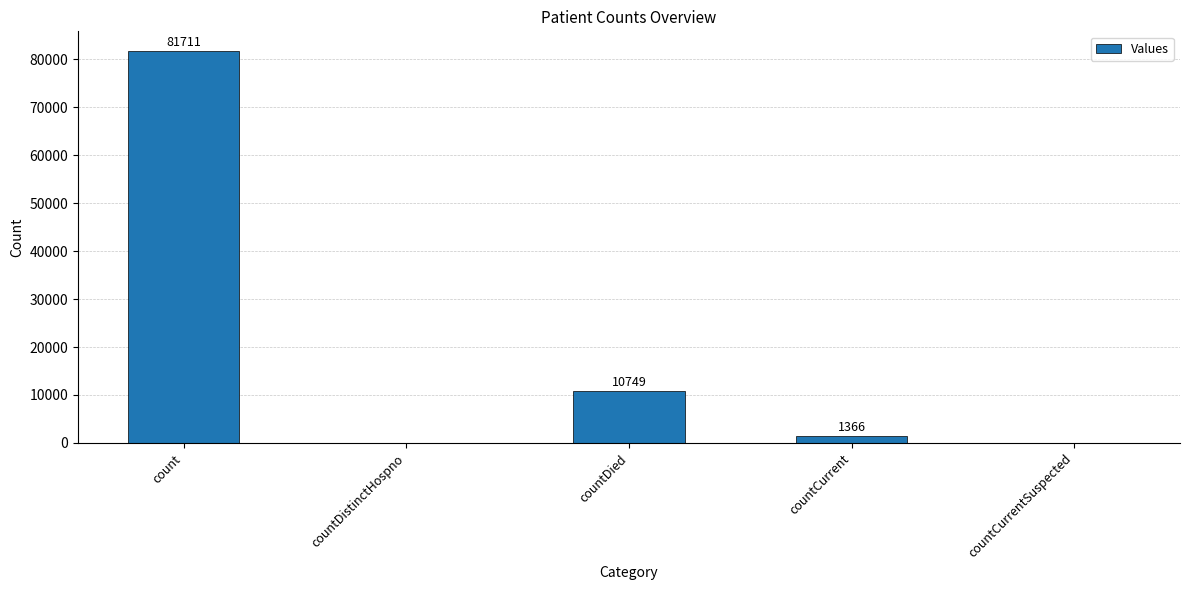

At which label does the data first exceed 1366?

count